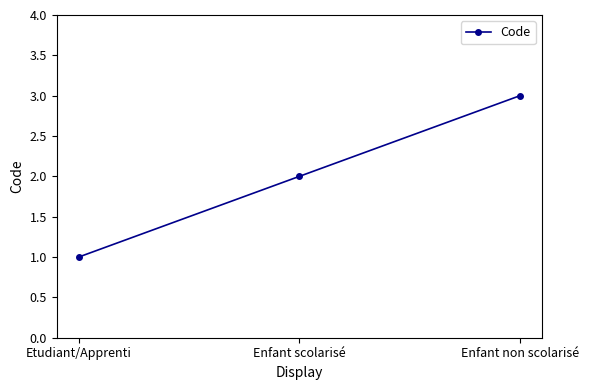

Count the number of data series in this chart.

1